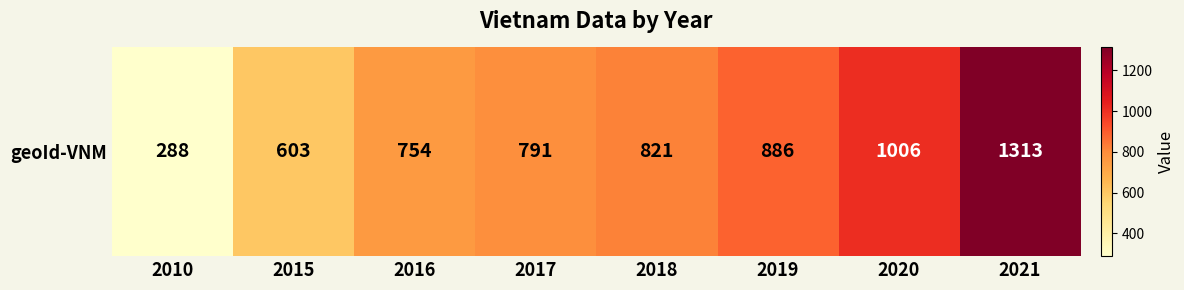

Rank the categories by value from lowest to highest.

2010, 2015, 2016, 2017, 2018, 2019, 2020, 2021